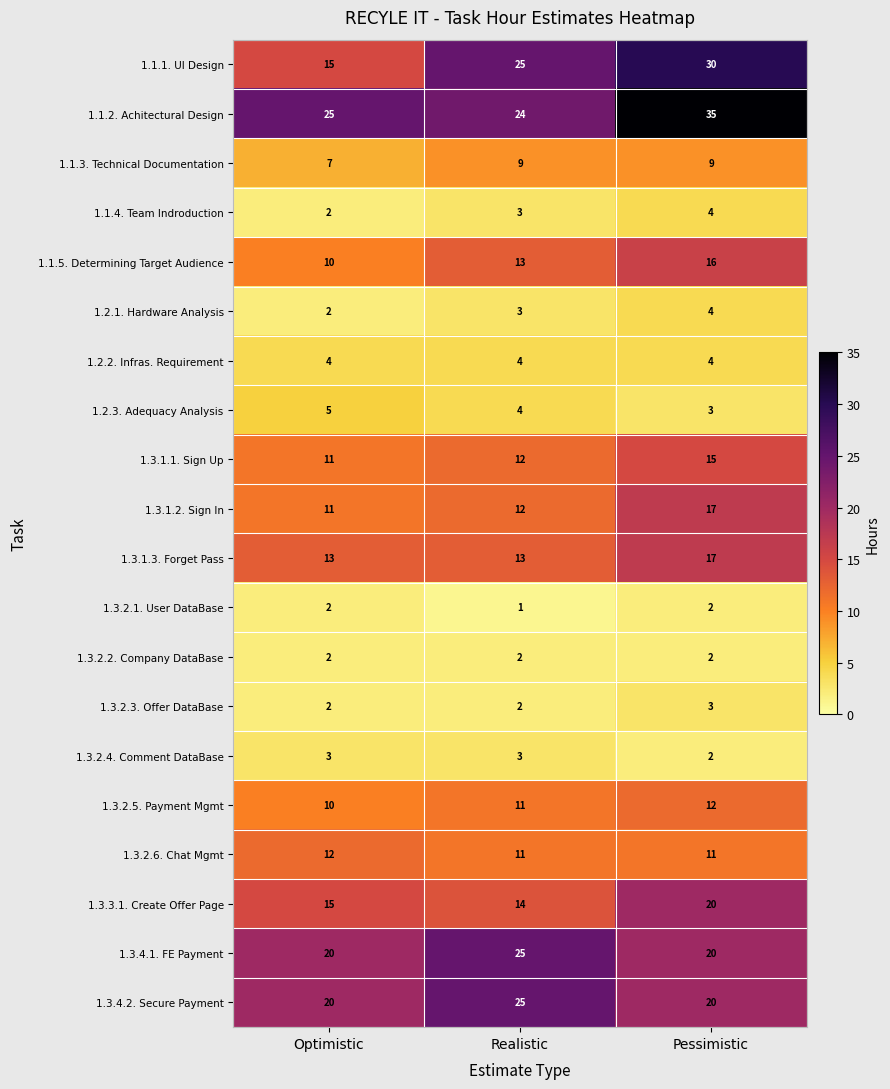

What is the difference between the 1.3.4.2. Secure Payment values at Realistic and Pessimistic?

5